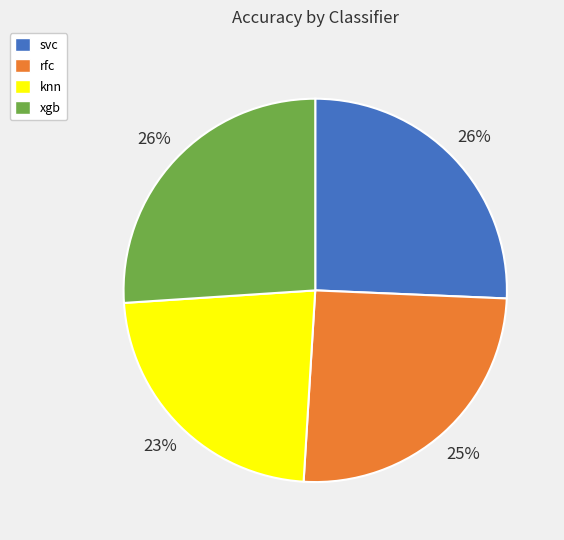

Is rfc the majority of the pie?

No